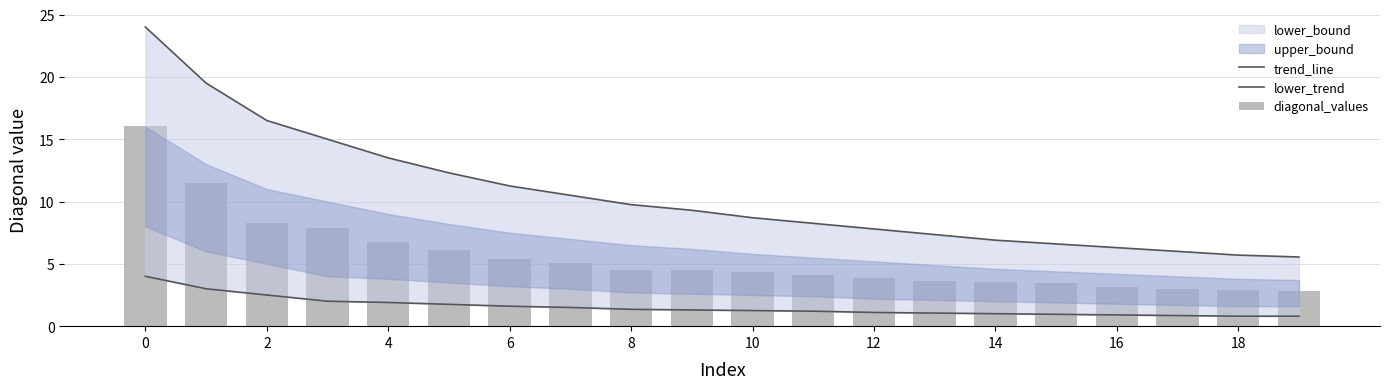

List the series in order of their overall mean, lowest first.

lower_trend, diagonal_values, trend_line